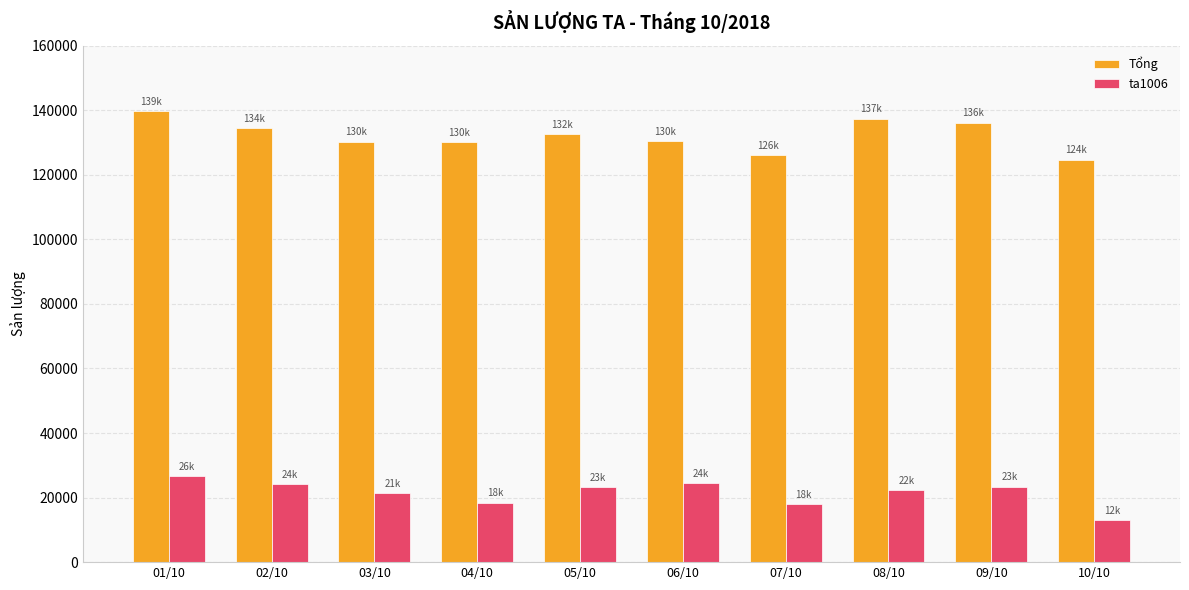

How many values in the Tổng series are below 132570?

5